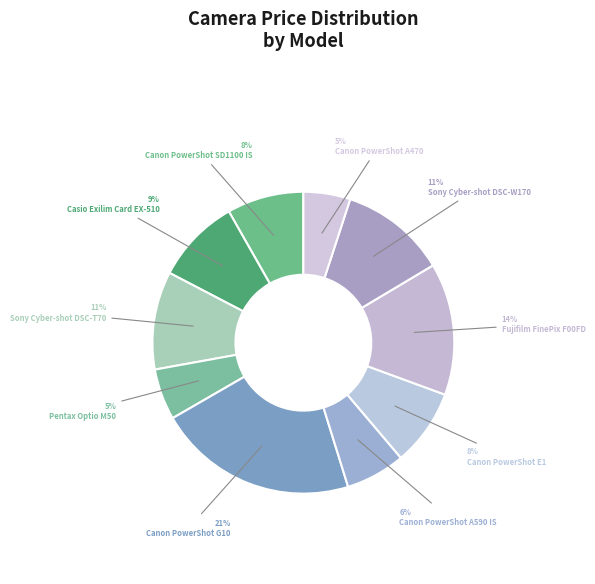

How many slices are in this pie chart?

10